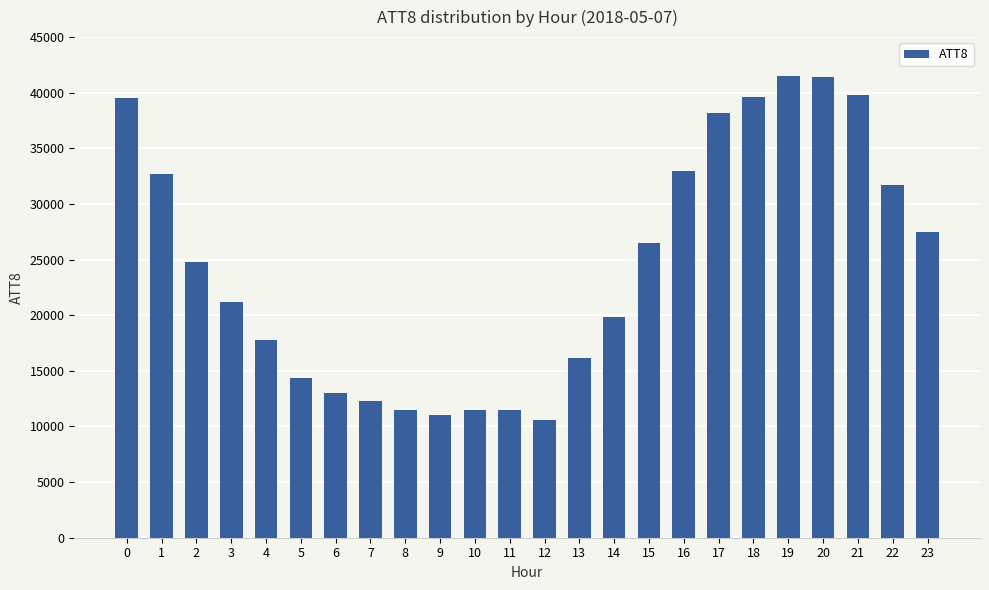

What is the minimum value shown in the chart?

10600